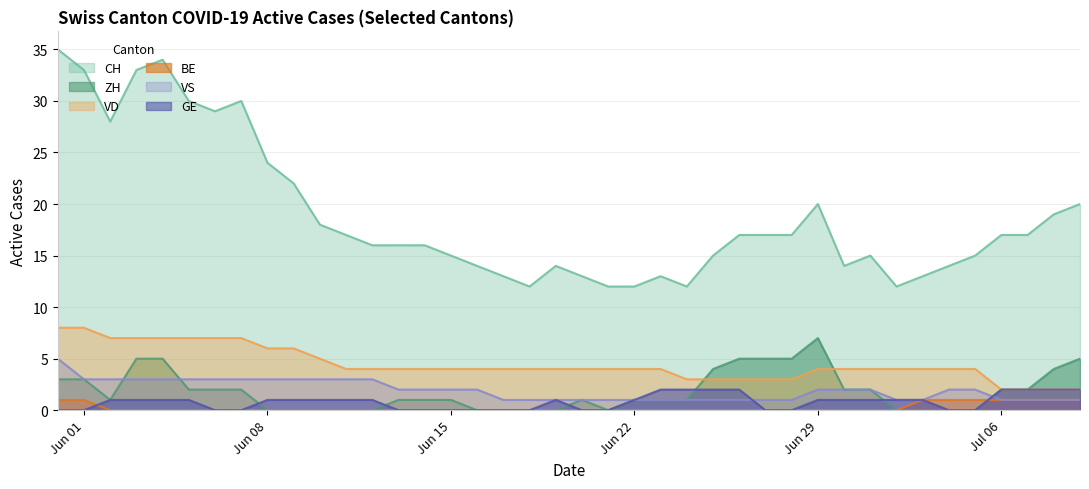

Which series has the largest total across all categories?

CH